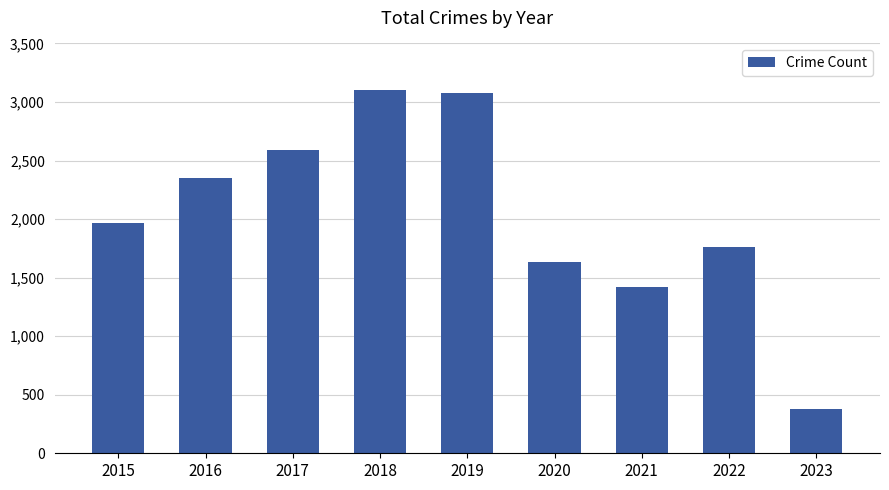

True or false: the data shows 386 at 2022.

False